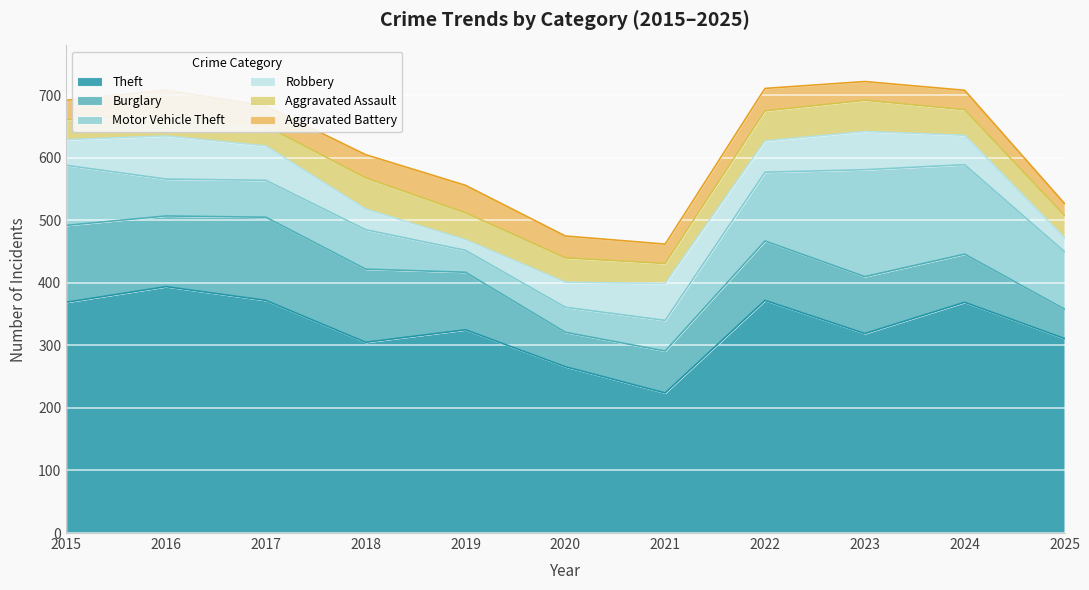

Reading right to left, list all the values displayed in this chart.

Theft: 311	369	319	372	224	266	325	305	372	394	369
Burglary: 47	77	91	95	67	55	92	117	133	113	123
Motor Vehicle Theft: 92	143	171	110	49	40	35	63	59	59	96
Robbery: 22	47	61	50	59	40	17	33	55	69	41
Aggravated Assault: 36	41	50	48	32	39	43	50	32	32	32
Aggravated Battery: 19	31	30	36	31	35	44	37	32	41	31